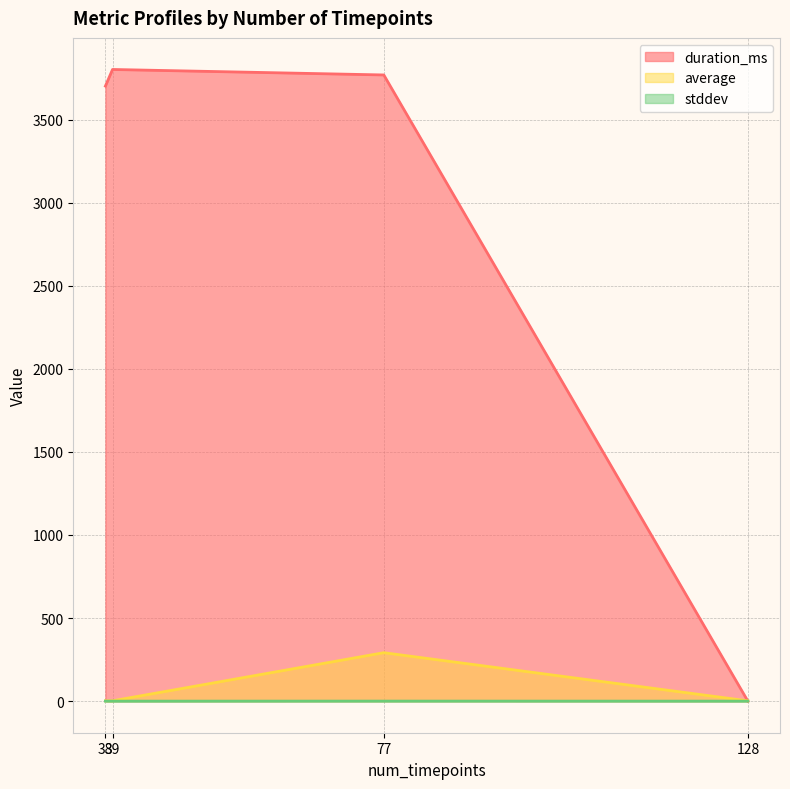

In duration_ms, how many points are higher than both neighbors (excluding endpoints)?

1